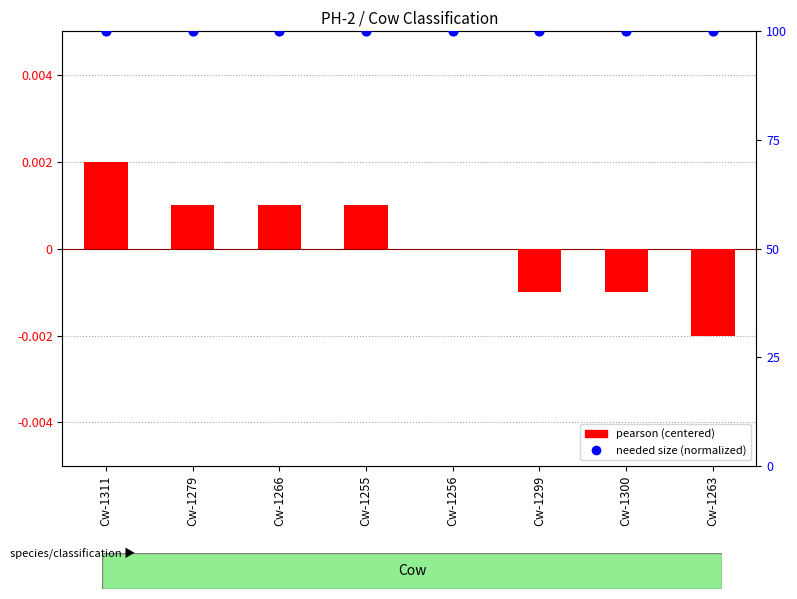

Which series has the largest Y range (max minus min)?

pearson (centered)